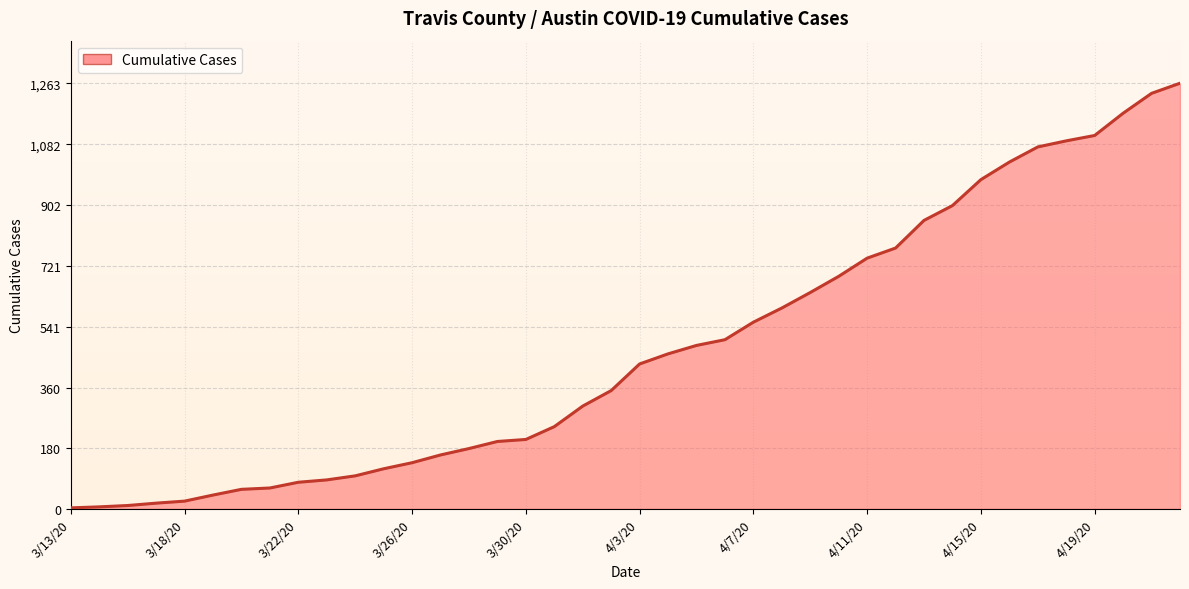

What is the difference between the maximum and minimum values?

1260